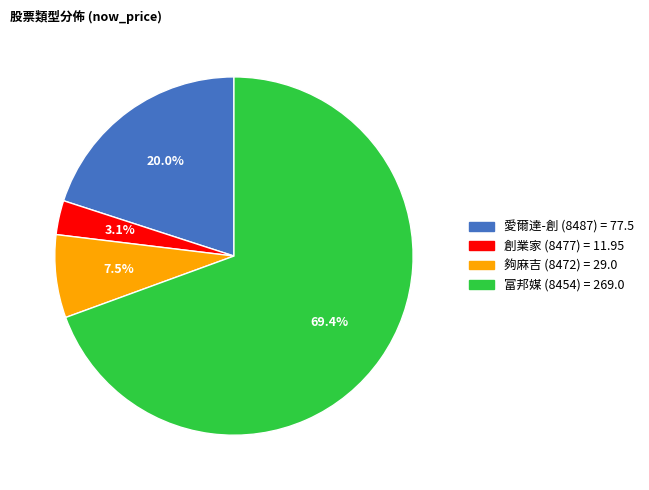

What is the smallest slice in the pie chart?

創業家 (8477)